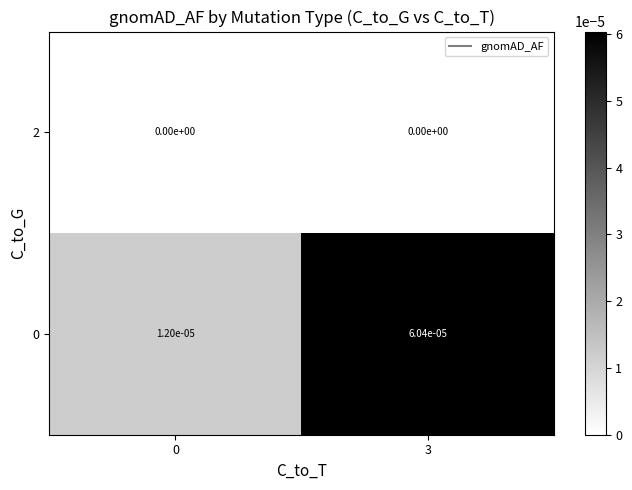

Is it true that 2 equals 0.0 at 3?

True